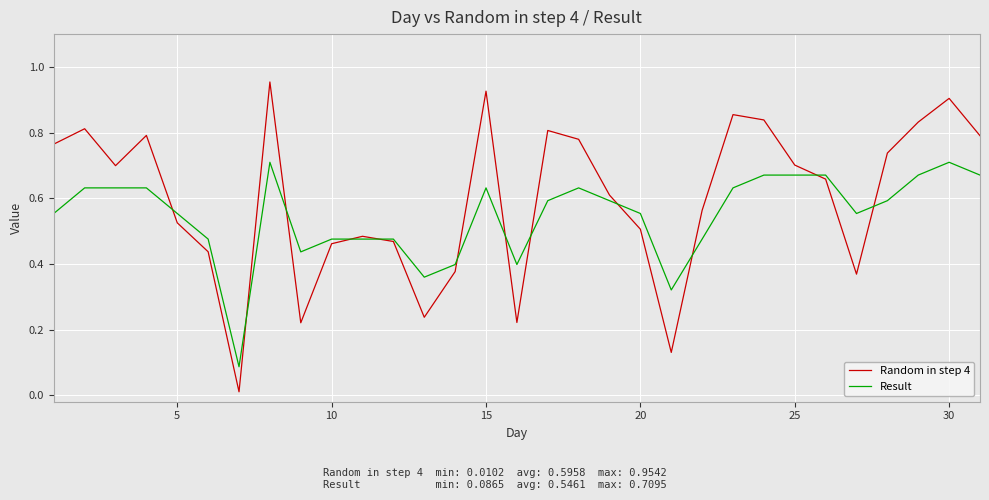

Which series has the largest total across all categories?

Random in step 4